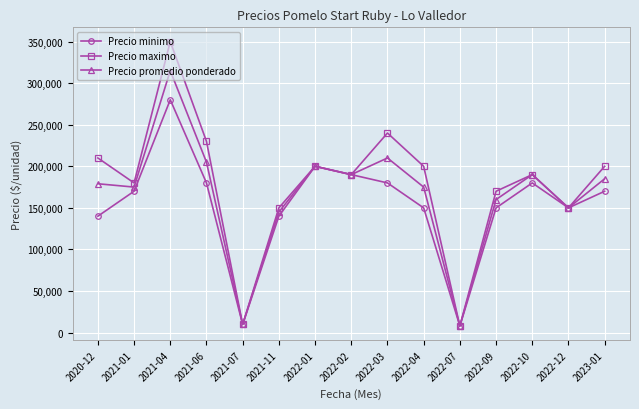

True or false: Precio maximo has a value of 190000 at 2022-10.

True